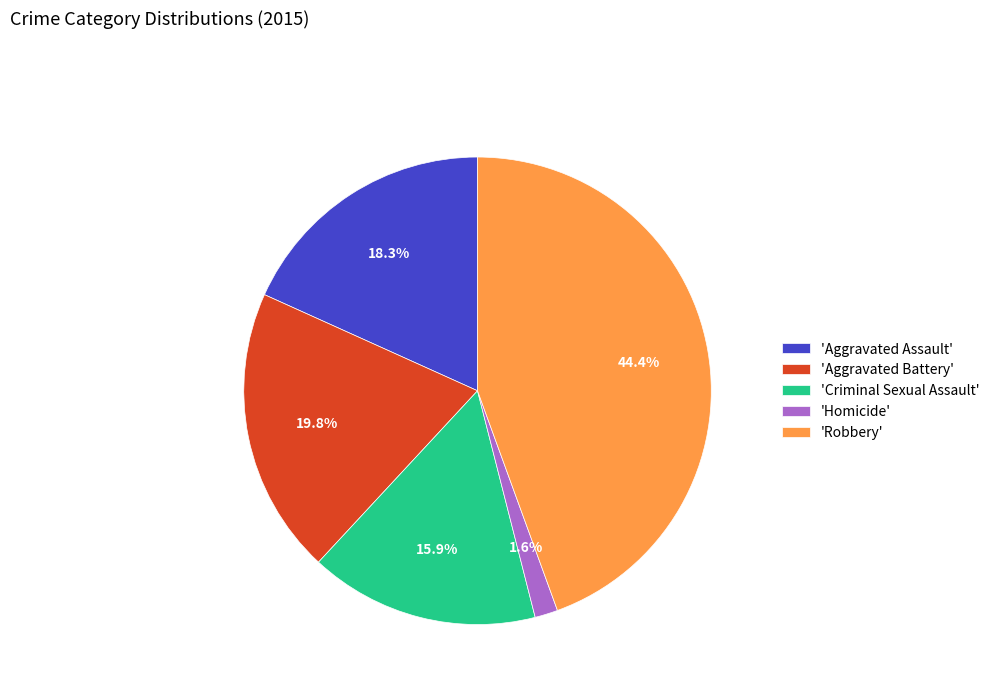

Which has a higher value, 'Homicide' or 'Robbery'?

'Robbery'